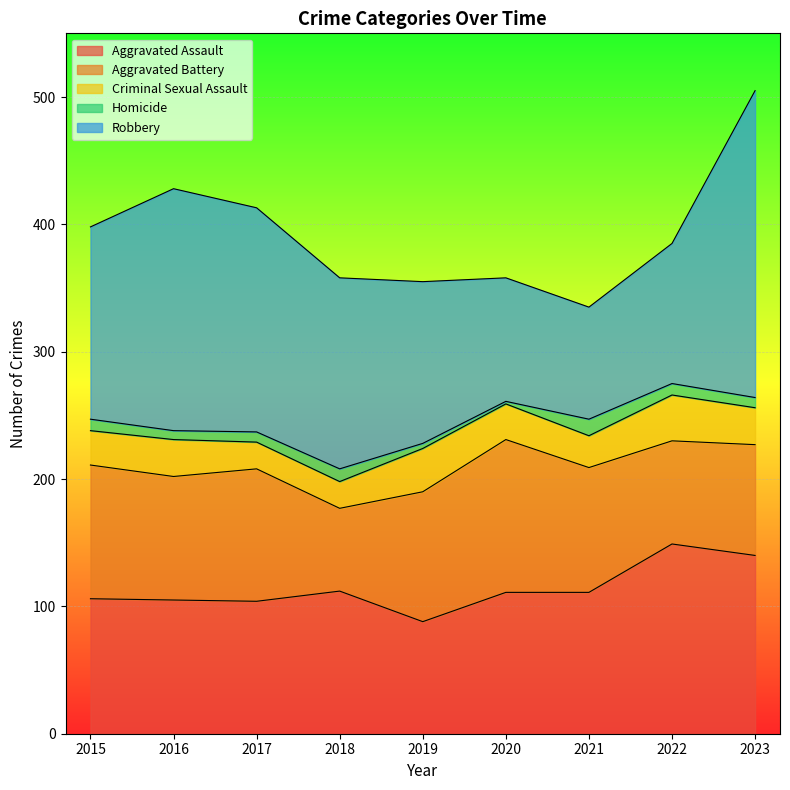

Reading left to right, what are all the values shown in this chart?

Aggravated Assault: 106	105	104	112	88	111	111	149	140
Aggravated Battery: 105	97	104	65	102	120	98	81	87
Criminal Sexual Assault: 27	29	21	21	34	28	25	36	29
Homicide: 9	7	8	10	4	2	13	9	8
Robbery: 151	190	176	150	127	97	88	110	241